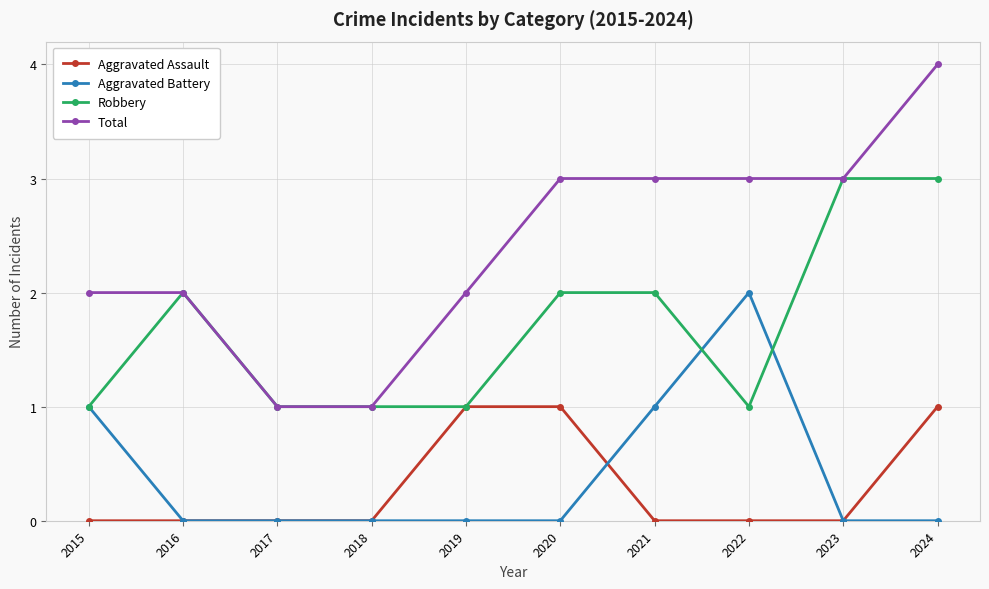

How many lines are shown in the chart?

4